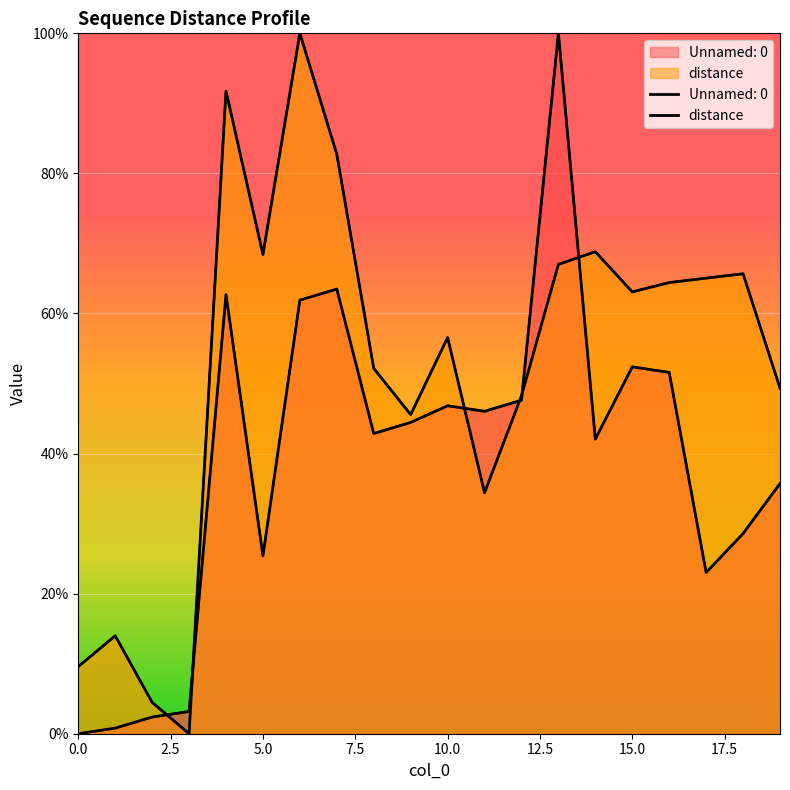

What is the approximate value of Unnamed: 0 at 19?

35.7